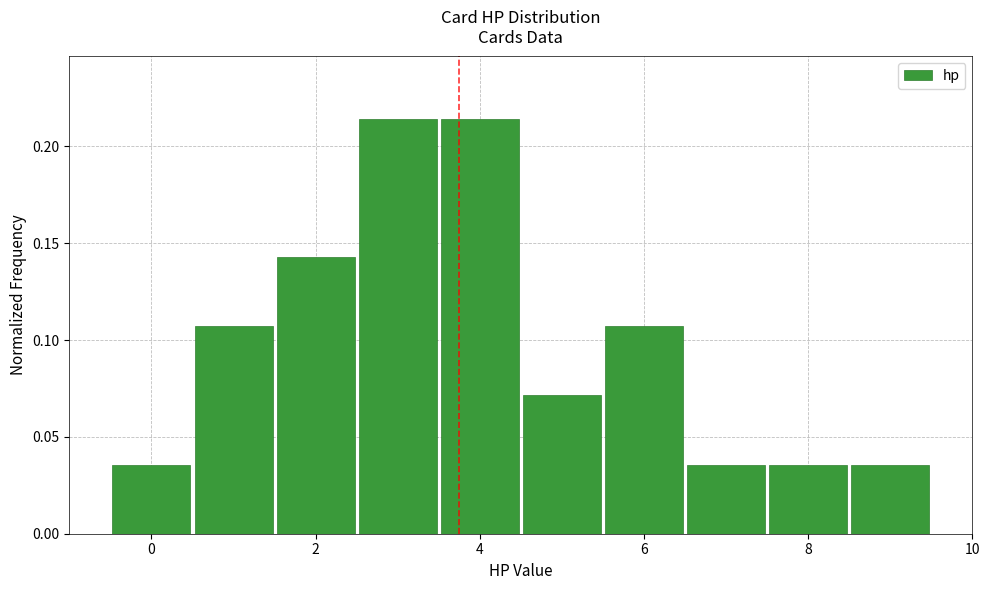

Reading left to right, transcribe this chart: for each bar, give the range it covers on the x-axis and its height. Neither the bar edges nor the heights are printed on the chart, so give them approximately, as read against the axes.

-0.5 to 0.5: 0.035
0.5 to 1.5: 0.105
1.5 to 2.5: 0.145
2.5 to 3.5: 0.215
3.5 to 4.5: 0.215
4.5 to 5.5: 0.070
5.5 to 6.5: 0.105
6.5 to 7.5: 0.035
7.5 to 8.5: 0.035
8.5 to 9.5: 0.035